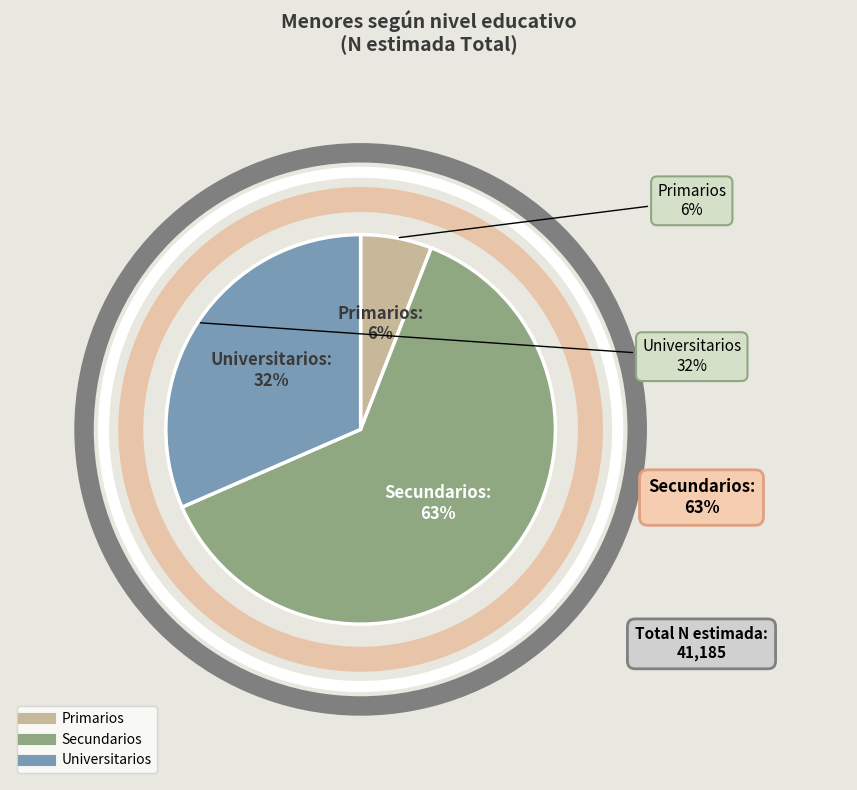

Approximately how many times larger is the value at Total compared to Secundarios?

1.6